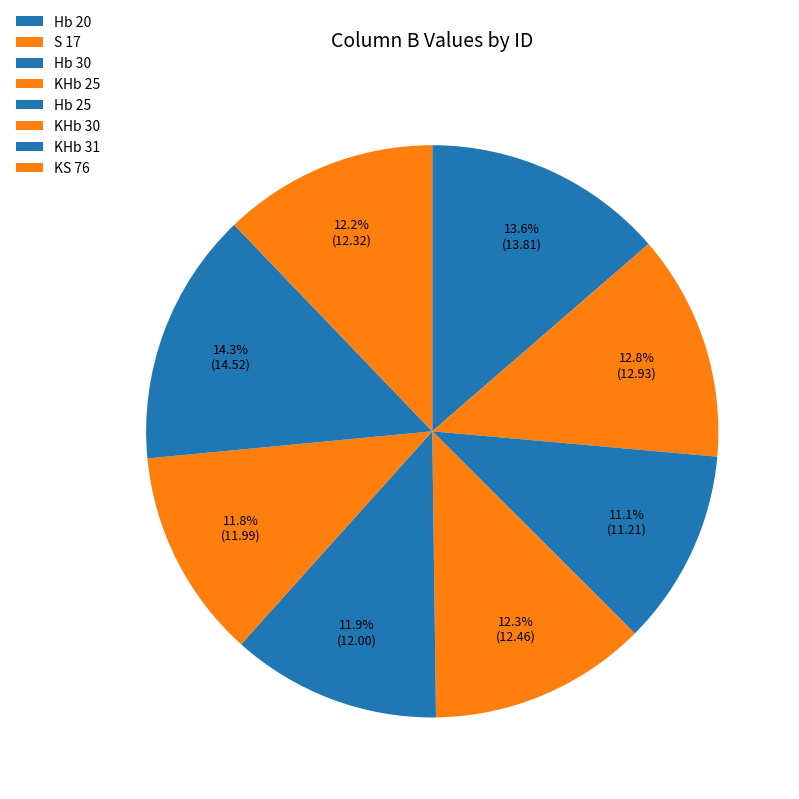

True or false: Hb 25 accounts for 24% of the total.

False